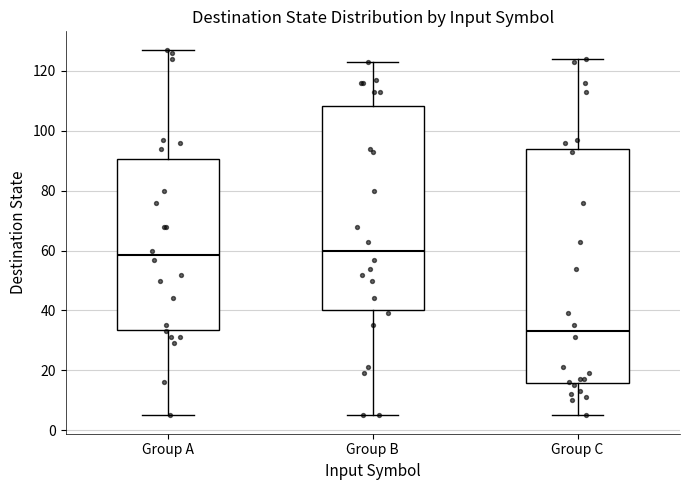

Which box has the lowest median line?

Group C